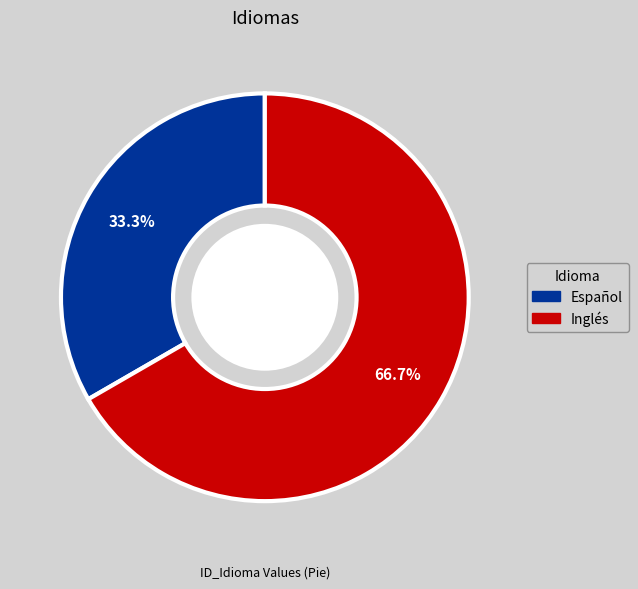

Does Español account for over 50% of the chart?

No